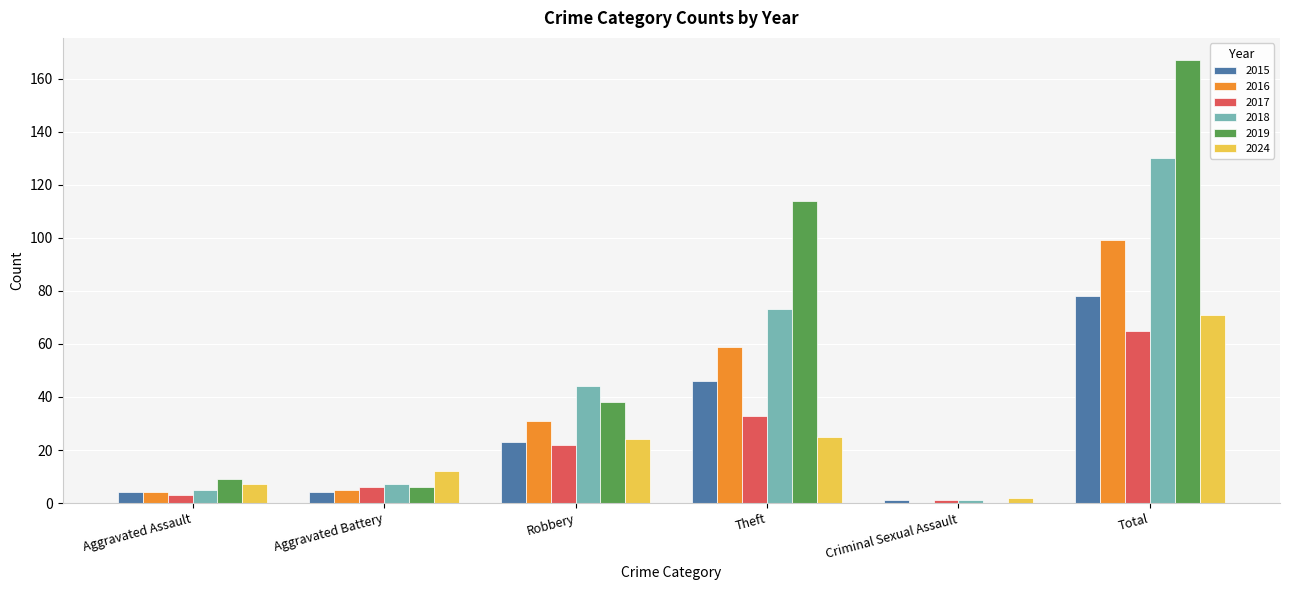

How many groups of bars are there?

6